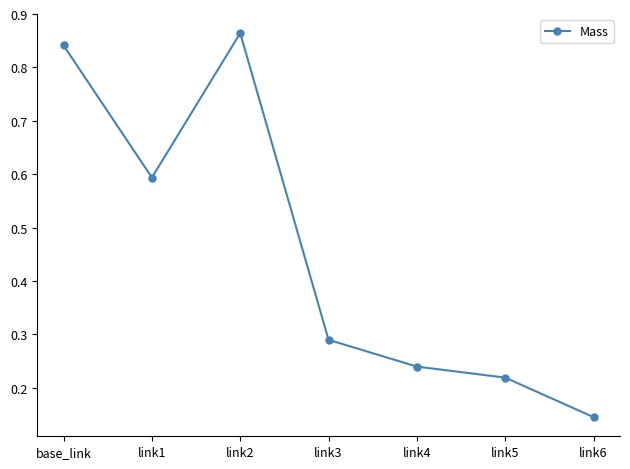

Count the number of data series in this chart.

1